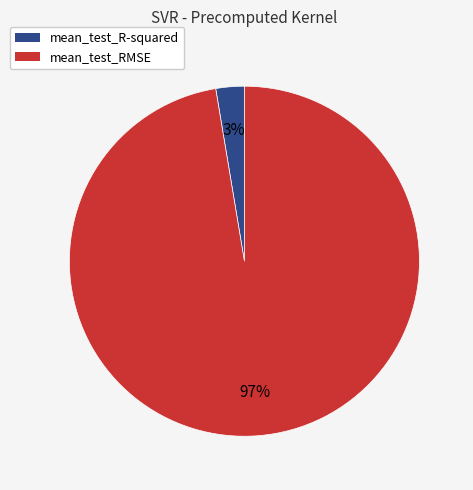

Is it true that mean_test_R-squared is 10% of the pie?

False